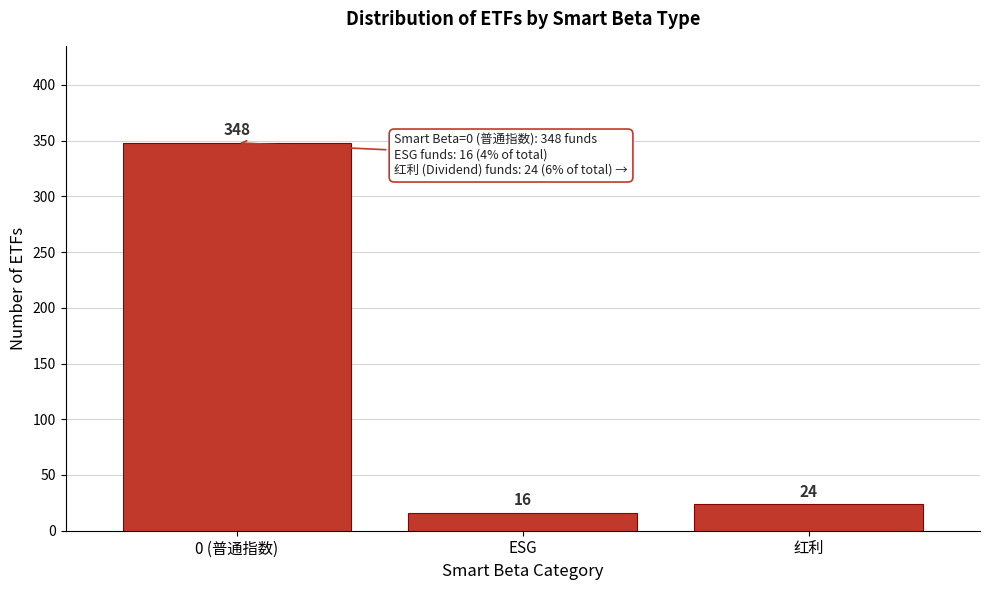

Reading right to left, extract all data points from this chart.

24	16	348